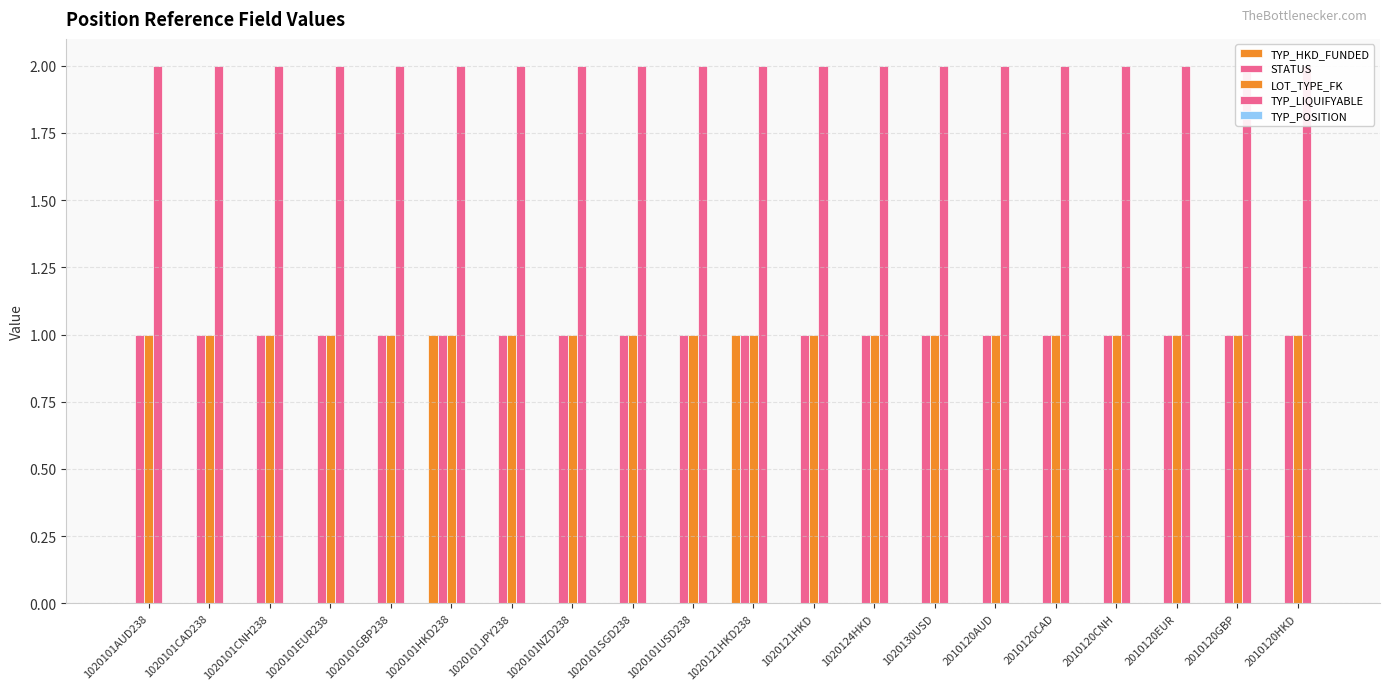

Is it true that STATUS equals 2 at 1020101CAD238?

False